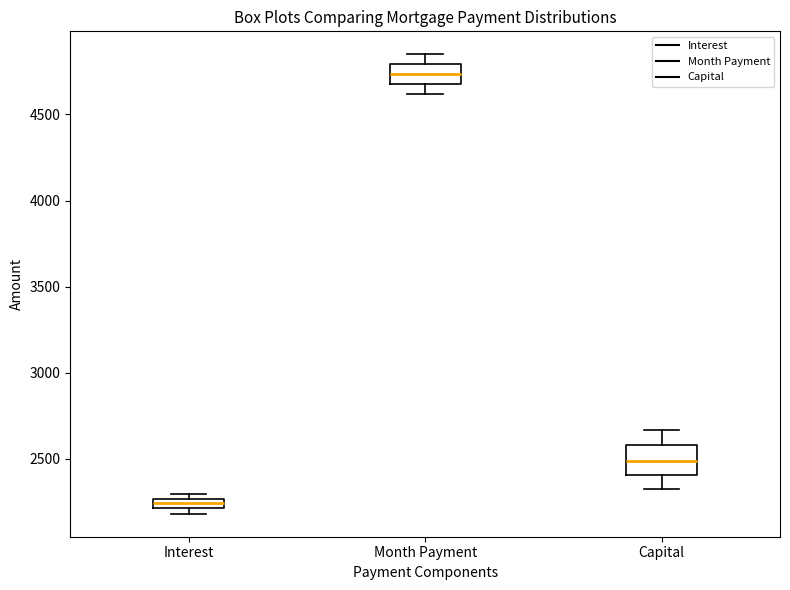

Which box is the tallest, from its lower edge to its upper edge?

Capital